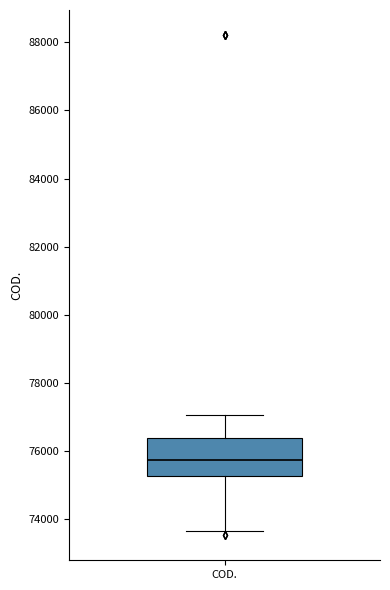

Read this box plot against the y-axis: the position of the median line, the range covered by the box, and the ends of both whiskers. The values are not printed on the chart, so give them approximately, as read against the axis.

median 75800, box 75200 to 76400, whiskers 73600 to 77000